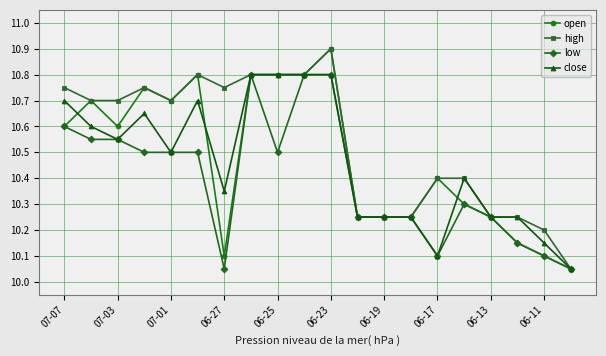

True or false: open has more than 2 interior local peaks.

True